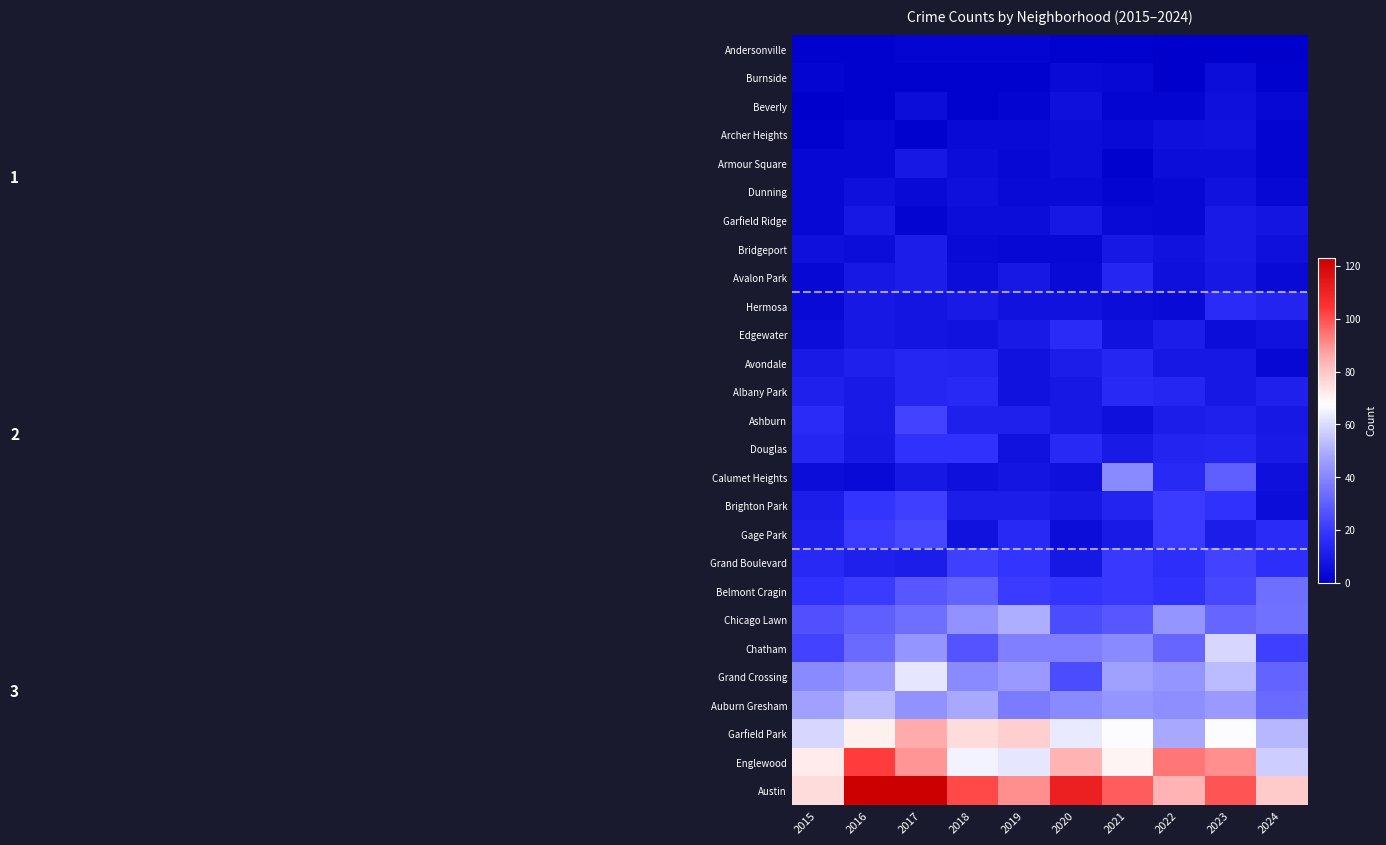

Reading right to left, what are all the values shown in this chart?

Andersonville: 2024=0	2023=0	2022=0	2021=1	2020=1	2019=2	2018=2	2017=2	2016=1	2015=1
Burnside: 2024=1	2023=5	2022=0	2021=3	2020=4	2019=1	2018=1	2017=1	2016=1	2015=2
Beverly: 2024=3	2023=6	2022=2	2021=2	2020=6	2019=2	2018=1	2017=5	2016=1	2015=0
Archer Heights: 2024=2	2023=7	2022=6	2021=4	2020=5	2019=4	2018=4	2017=1	2016=3	2015=1
Armour Square: 2024=2	2023=5	2022=5	2021=1	2020=5	2019=3	2018=5	2017=9	2016=3	2015=3
Dunning: 2024=3	2023=7	2022=3	2021=2	2020=4	2019=4	2018=6	2017=4	2016=6	2015=3
Garfield Ridge: 2024=8	2023=10	2022=3	2021=4	2020=9	2019=5	2018=5	2017=2	2016=9	2015=3
Bridgeport: 2024=6	2023=10	2022=7	2021=9	2020=3	2019=3	2018=4	2017=11	2016=5	2015=6
Avalon Park: 2024=4	2023=9	2022=6	2021=14	2020=4	2019=9	2018=5	2017=11	2016=9	2015=3
Hermosa: 2024=13	2023=16	2022=4	2021=5	2020=7	2019=7	2018=10	2017=8	2016=9	2015=4
Edgewater: 2024=7	2023=5	2022=11	2021=7	2020=16	2019=10	2018=7	2017=8	2016=9	2015=5
Avondale: 2024=3	2023=9	2022=9	2021=14	2020=11	2019=7	2018=13	2017=14	2016=12	2015=10
Albany Park: 2024=12	2023=9	2022=14	2021=15	2020=9	2019=7	2018=15	2017=14	2016=10	2015=12
Ashburn: 2024=9	2023=12	2022=11	2021=6	2020=9	2019=12	2018=12	2017=23	2016=10	2015=16
Douglas: 2024=10	2023=14	2022=13	2021=10	2020=15	2019=7	2018=18	2017=18	2016=9	2015=14
Calumet Heights: 2024=6	2023=30	2022=15	2021=41	2020=6	2019=8	2018=6	2017=9	2016=4	2015=5
Brighton Park: 2024=5	2023=18	2022=21	2021=13	2020=9	2019=11	2018=11	2017=22	2016=19	2015=11
Gage Park: 2024=16	2023=11	2022=21	2021=10	2020=5	2019=15	2018=7	2017=24	2016=21	2015=12
Grand Boulevard: 2024=17	2023=23	2022=17	2021=20	2020=9	2019=19	2018=22	2017=11	2016=12	2015=15
Belmont Cragin: 2024=34	2023=24	2022=18	2021=20	2020=19	2019=21	2018=31	2017=28	2016=21	2015=18
Chicago Lawn: 2024=35	2023=32	2022=44	2021=28	2020=25	2019=50	2018=43	2017=34	2016=30	2015=26
Chatham: 2024=22	2023=59	2022=32	2021=41	2020=38	2019=38	2018=27	2017=44	2016=33	2015=23
Grand Crossing: 2024=31	2023=53	2022=44	2021=47	2020=25	2019=45	2018=41	2017=62	2016=45	2015=41
Auburn Gresham: 2024=33	2023=45	2022=42	2021=44	2020=41	2019=37	2018=49	2017=43	2016=53	2015=47
Garfield Park: 2024=52	2023=67	2022=49	2021=67	2020=63	2019=78	2018=75	2017=86	2016=71	2015=59
Englewood: 2024=57	2023=90	2022=94	2021=70	2020=84	2019=62	2018=65	2017=89	2016=103	2015=72
Austin: 2024=79	2023=99	2022=84	2021=98	2020=111	2019=90	2018=101	2017=123	2016=123	2015=75